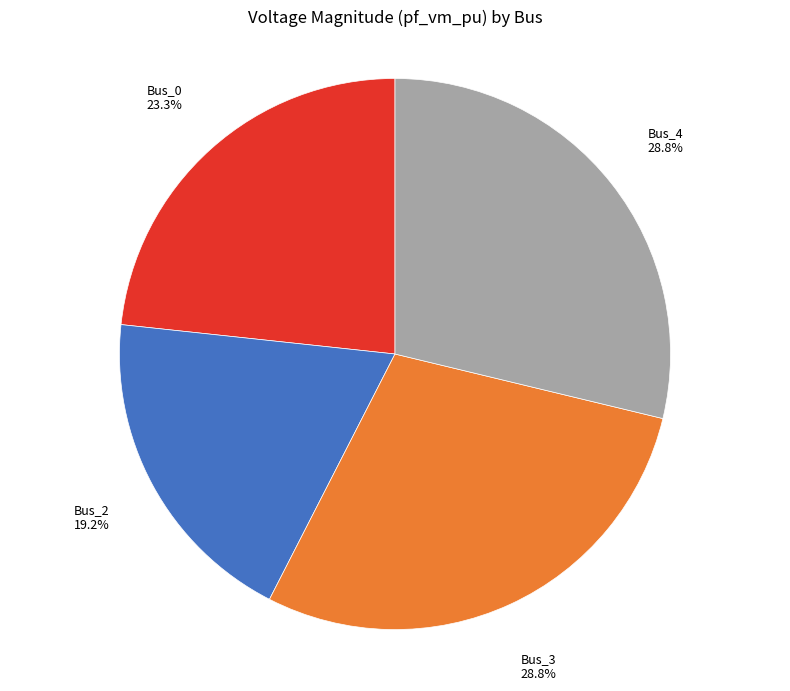

To the nearest percent, what is the difference between the largest and smallest slice percentages?

10%